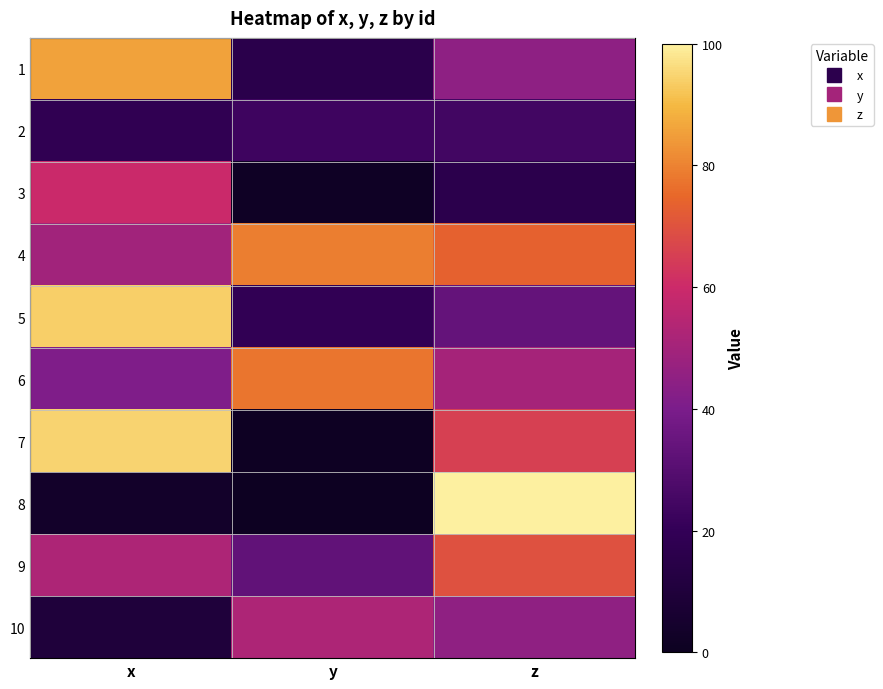

At how many categories does at least one series exceed 22?

3